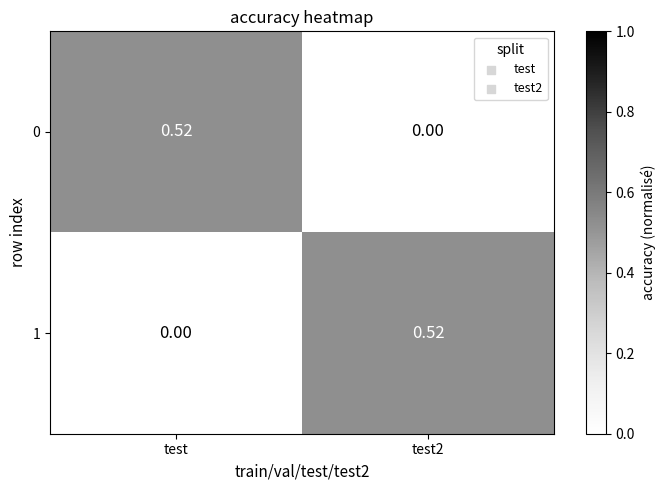

Which category has the highest value in the 0 series?

test